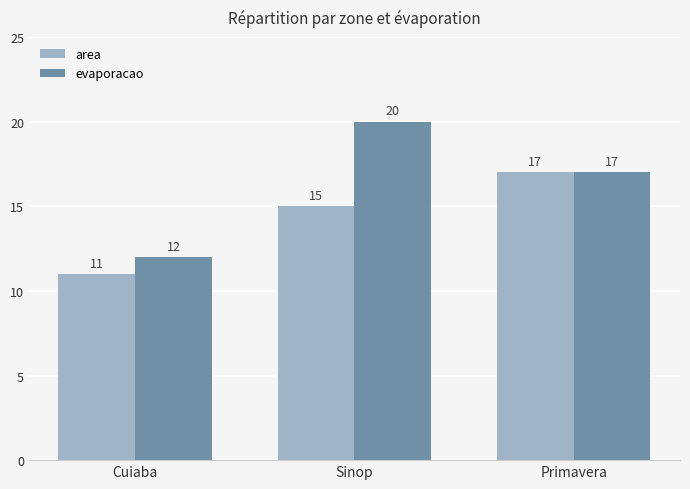

What is the difference between the evaporacao values at Sinop and Primavera?

3